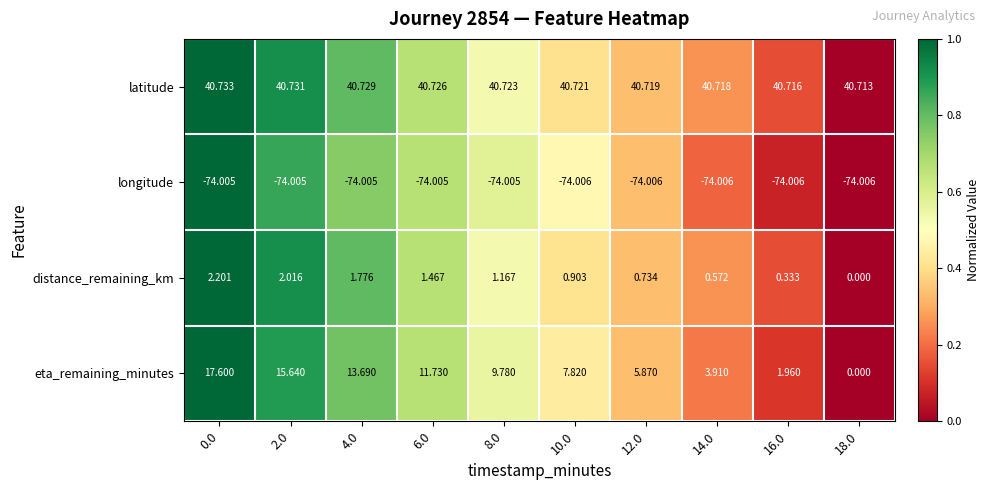

Rank the series by their maximum value, from lowest to highest.

longitude, distance_remaining_km, eta_remaining_minutes, latitude